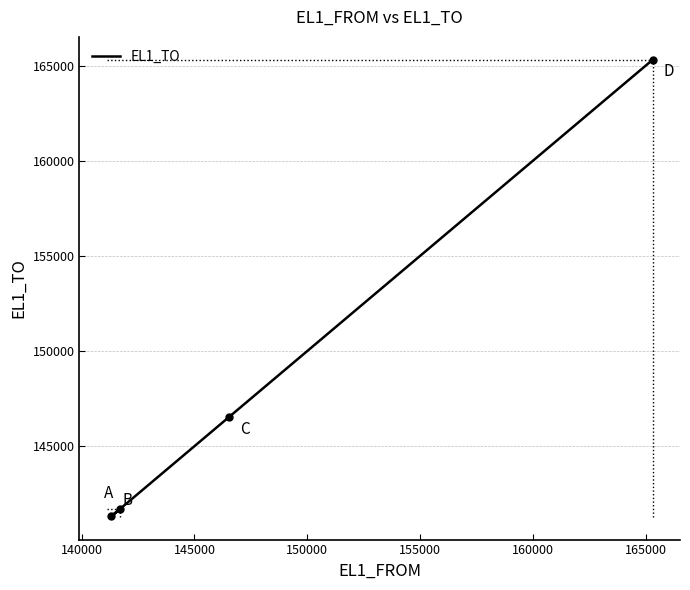

Which has a higher value, 140000 or 150000?

150000